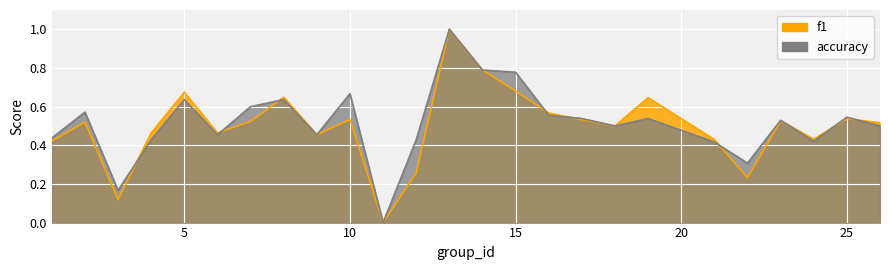

Where do f1 and accuracy first cross each other?

3 and 4